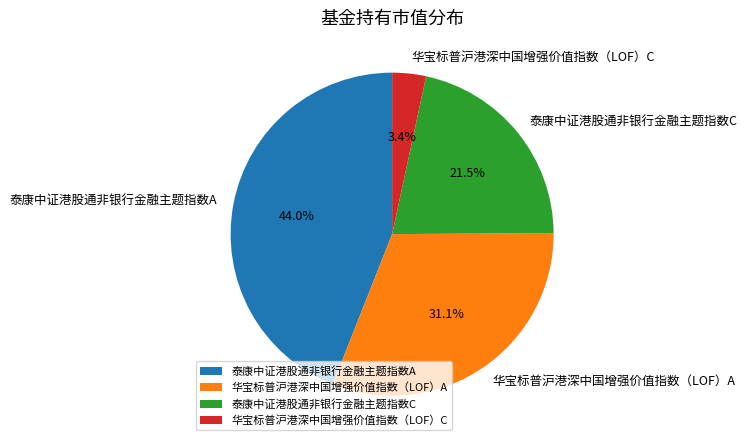

To the nearest percent, what percentage of the pie is 华宝标普沪港深中国增强价值指数（LOF）A?

31%